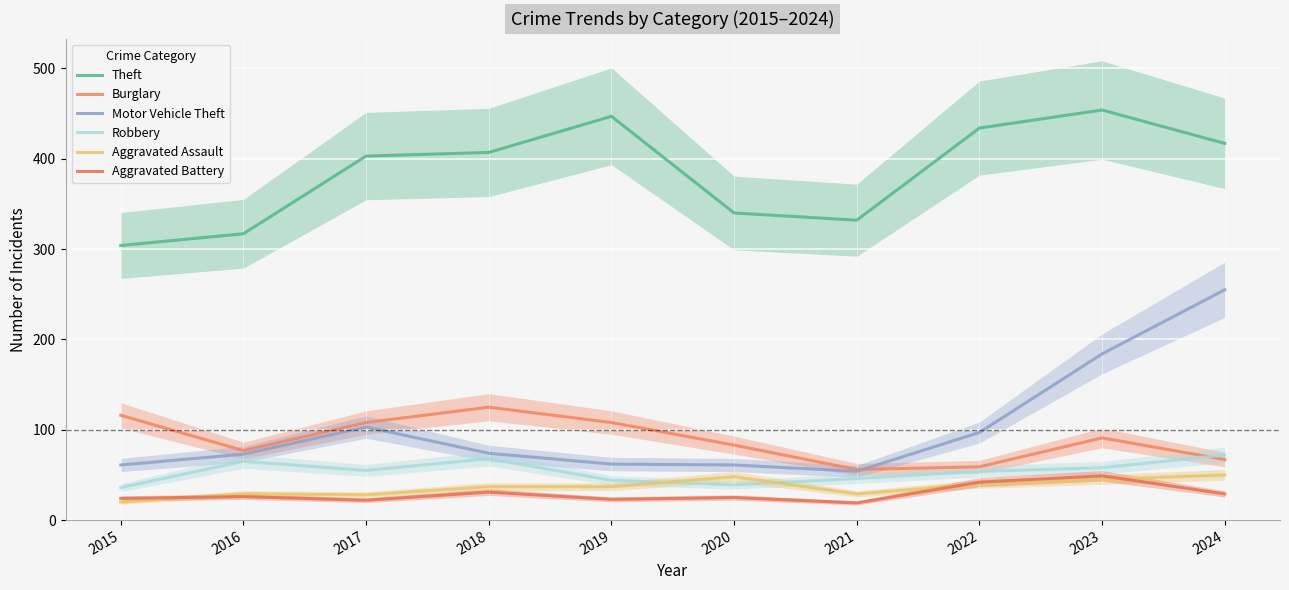

Rank the categories by Robbery value from highest to lowest.

2024, 2018, 2016, 2023, 2017, 2022, 2021, 2019, 2020, 2015